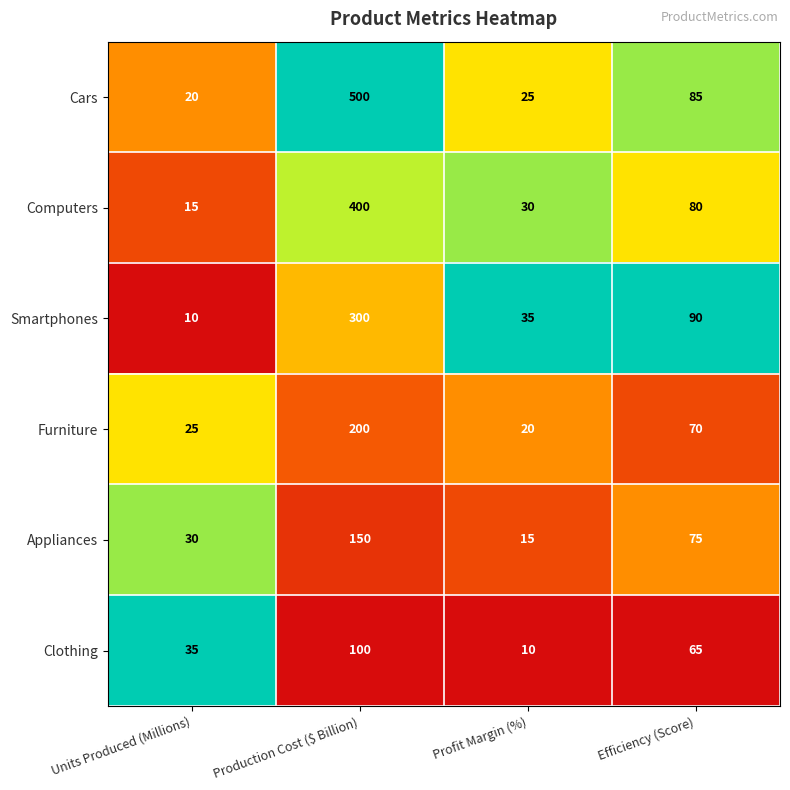

Which series has the largest total across all categories?

Cars